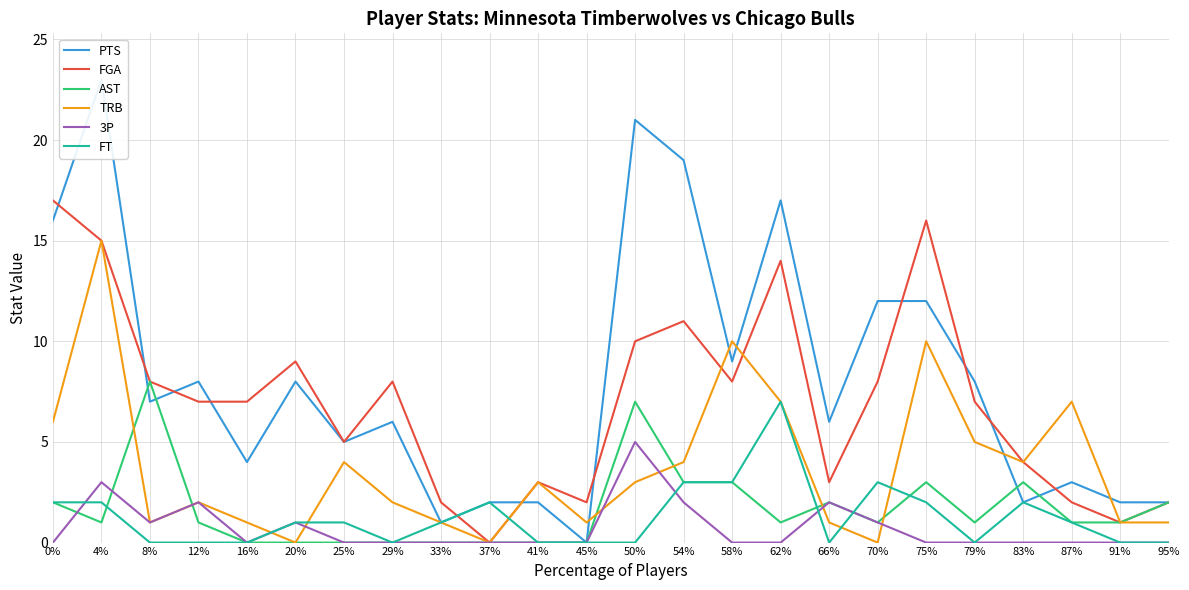

Count the number of categories in the chart.

24